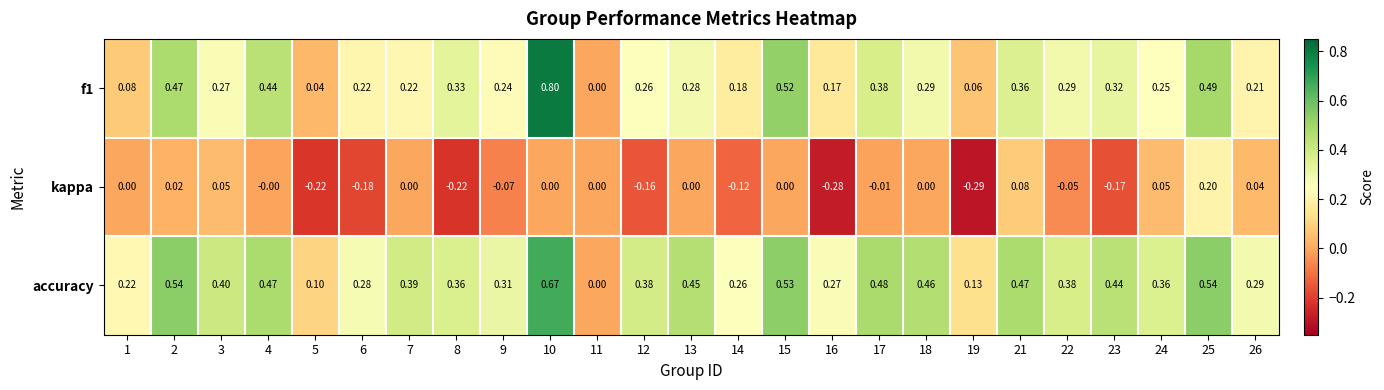

Which series changed the most between 9 and 16?

kappa